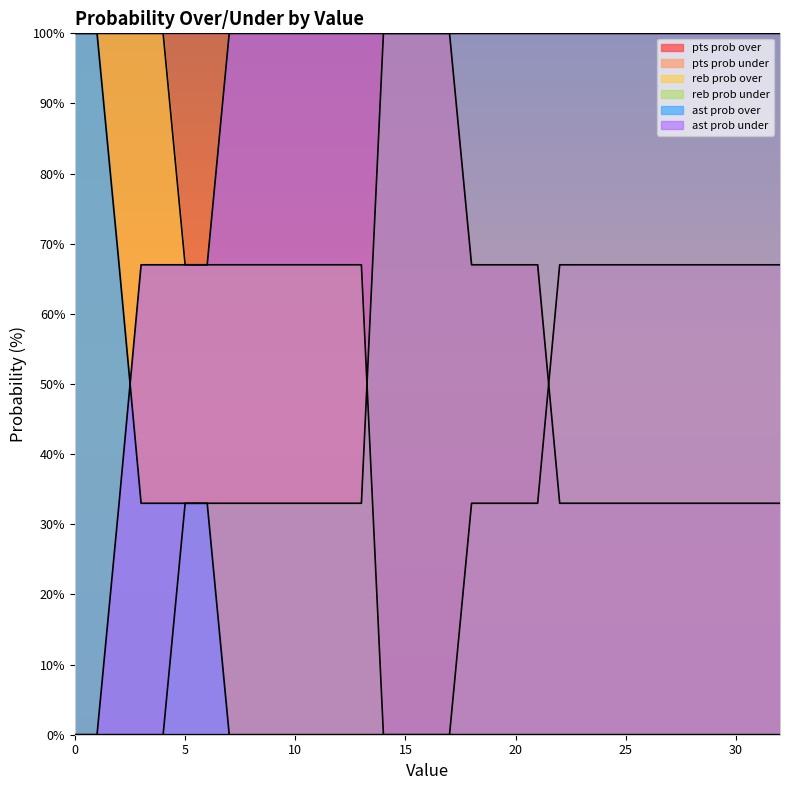

The value of reb prob under at 1 is 35. True or false?

False